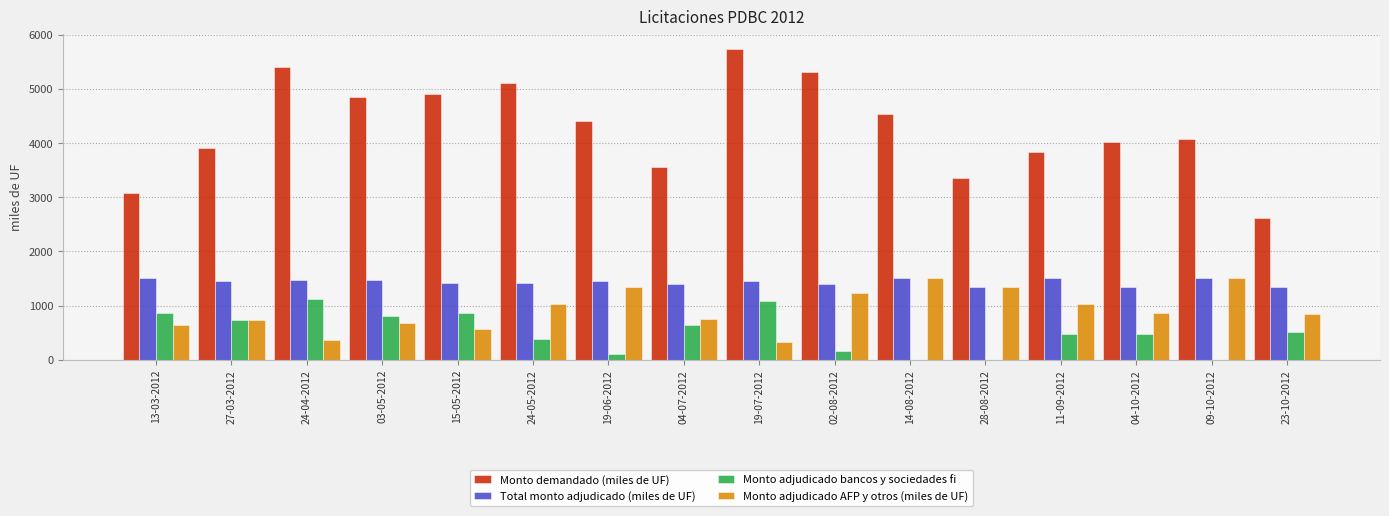

Which series has the widest spread of values?

Monto demandado (miles de UF)